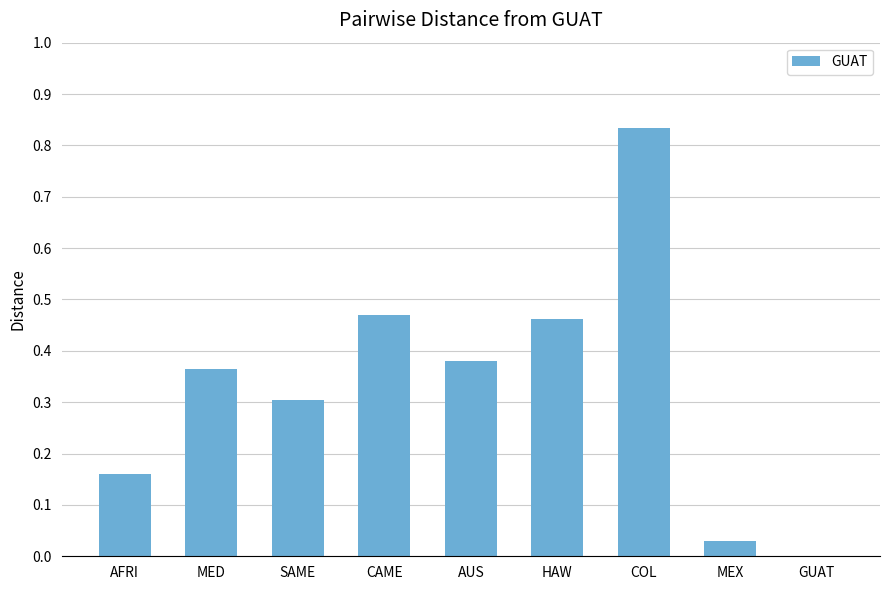

What is the sum of the values at SAME and AUS?

0.7